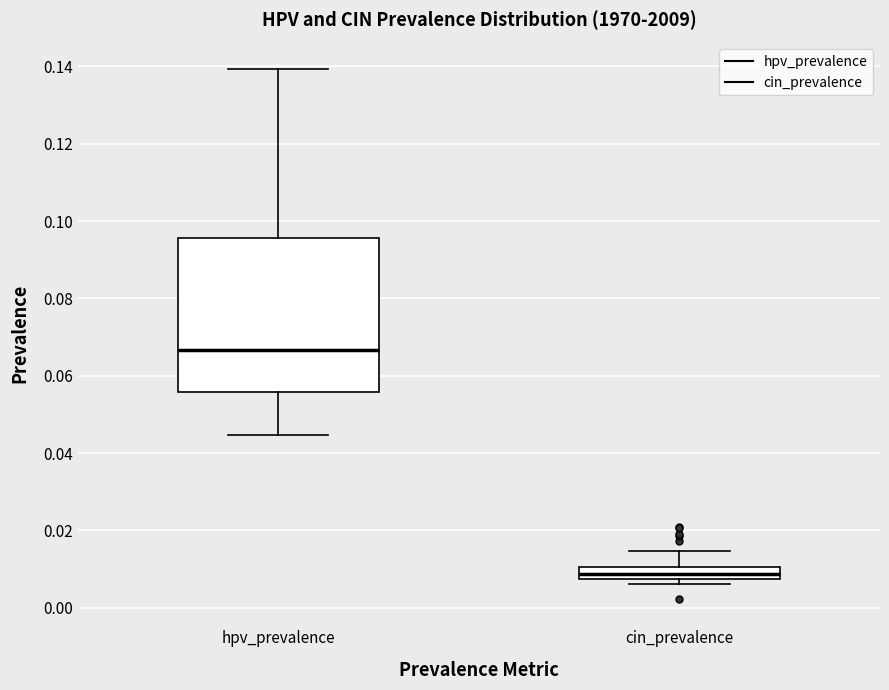

Where does the median line of the box for hpv_prevalence sit on the y-axis? The values are not printed on the chart, so give them approximately, as read against the axis.

0.066